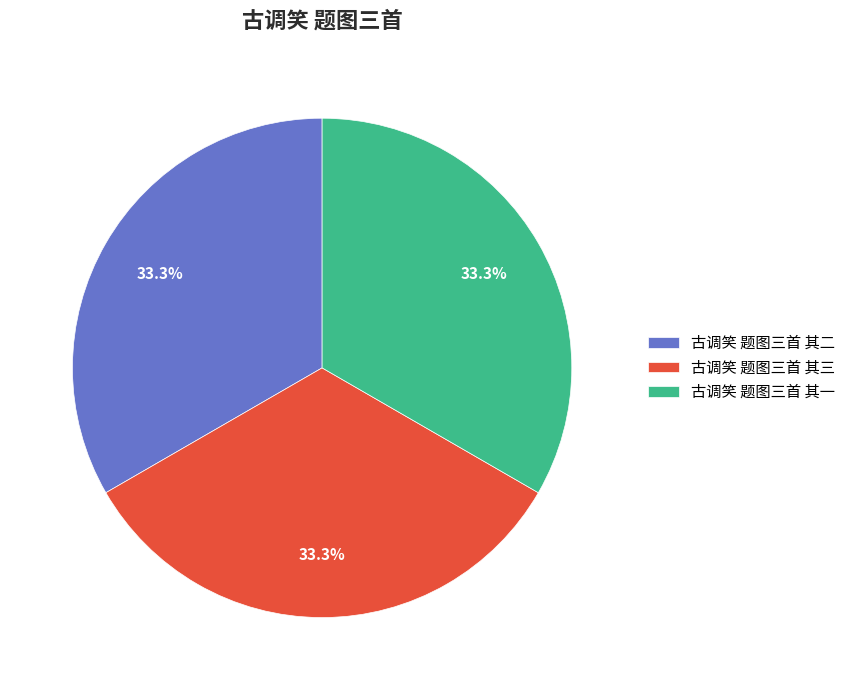

What percentage is the 古调笑 题图三首 其二 slice, to the nearest percent?

33%